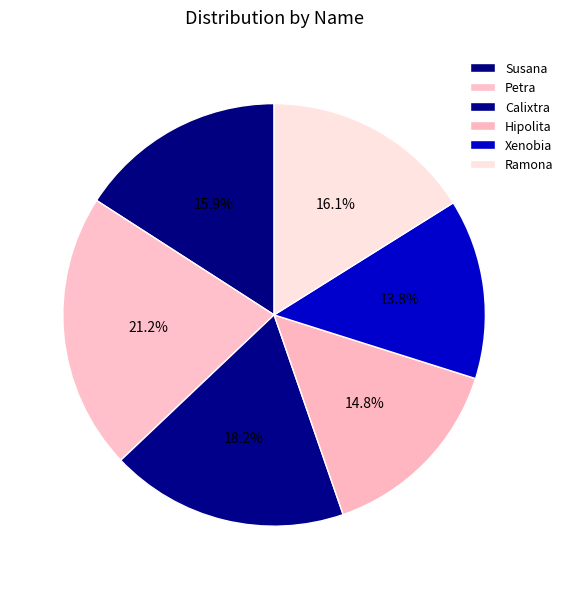

How many slices are in this pie chart?

6